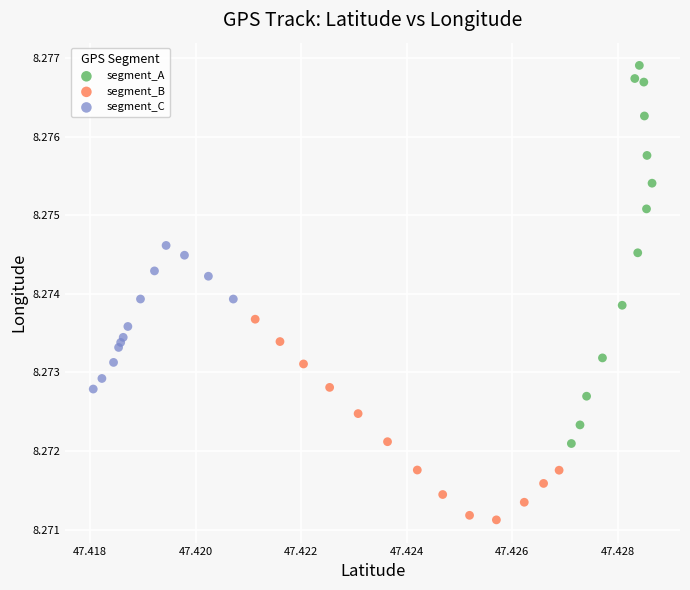

Which series has the largest Y range (max minus min)?

segment_A